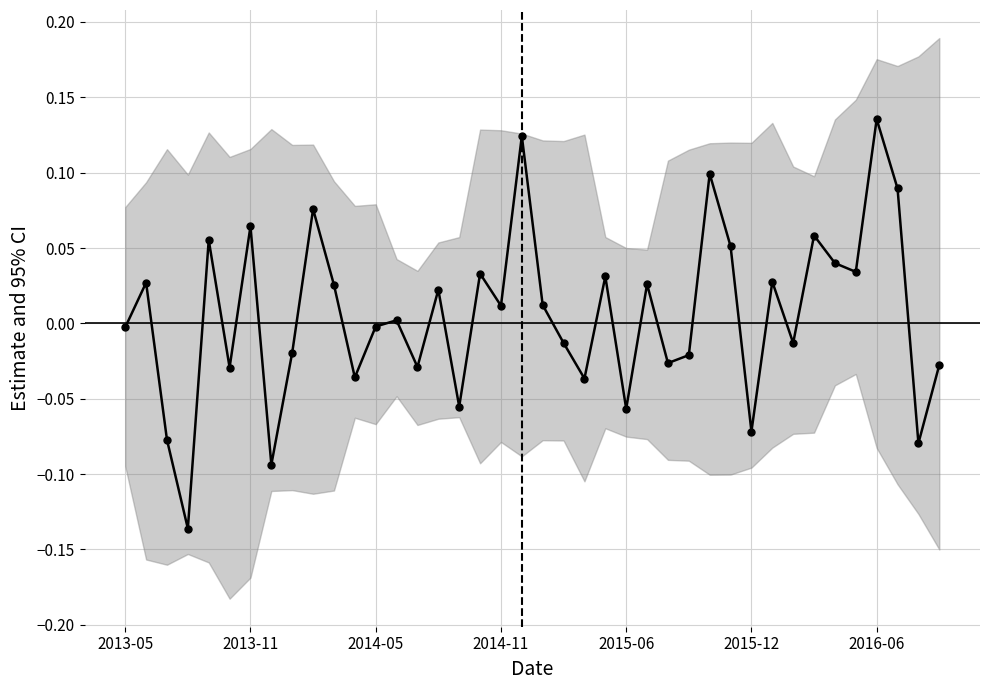

Rank the categories by value from highest to lowest.

36, 19, 28, 37, 9, 2016-06, 33, 2015-06, 29, 34, 35, 17, 23, 31, 2013-11, 25, 10, 15, 20, 18, 13, 12, 2013-05, 21, 32, 8, 27, 26, 39, 14, 2015-12, 11, 22, 16, 24, 30, 2014-05, 38, 7, 2014-11